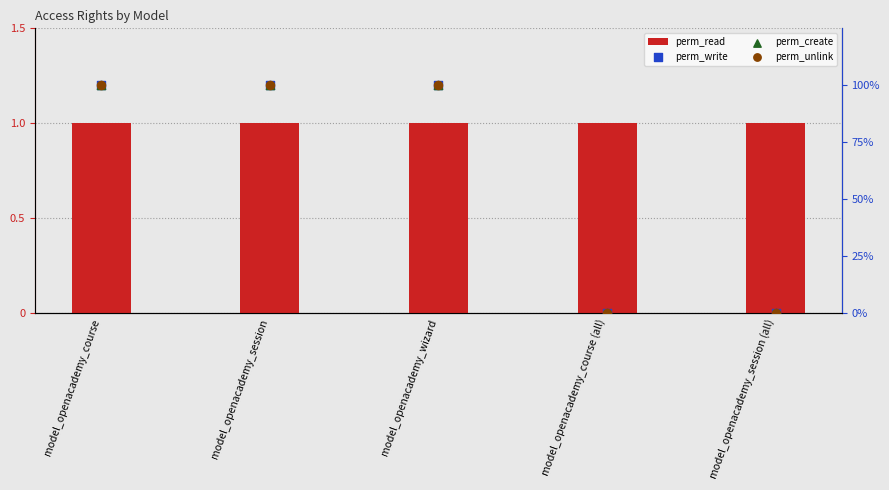

Is the value of perm_write at model_openacademy_course greater than the value of perm_create at model_openacademy_wizard?

No